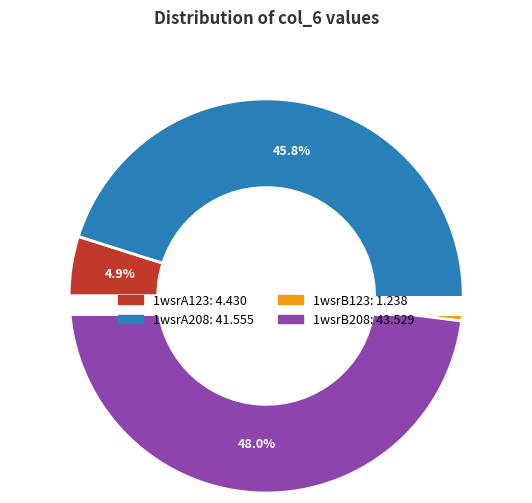

How many slices are in this pie chart?

4